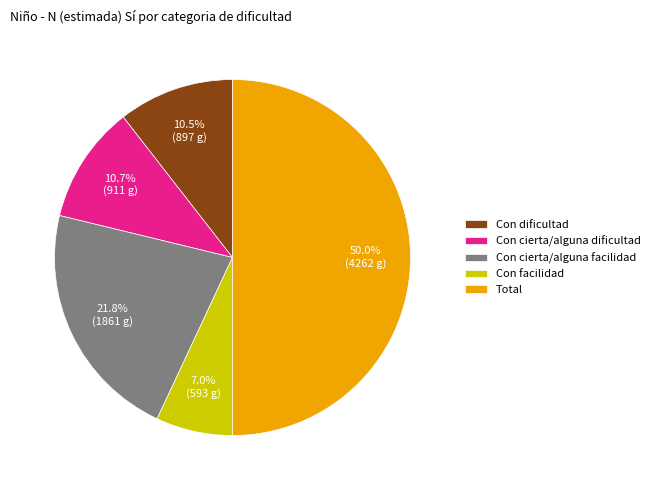

Is Con dificultad the majority of the pie?

No